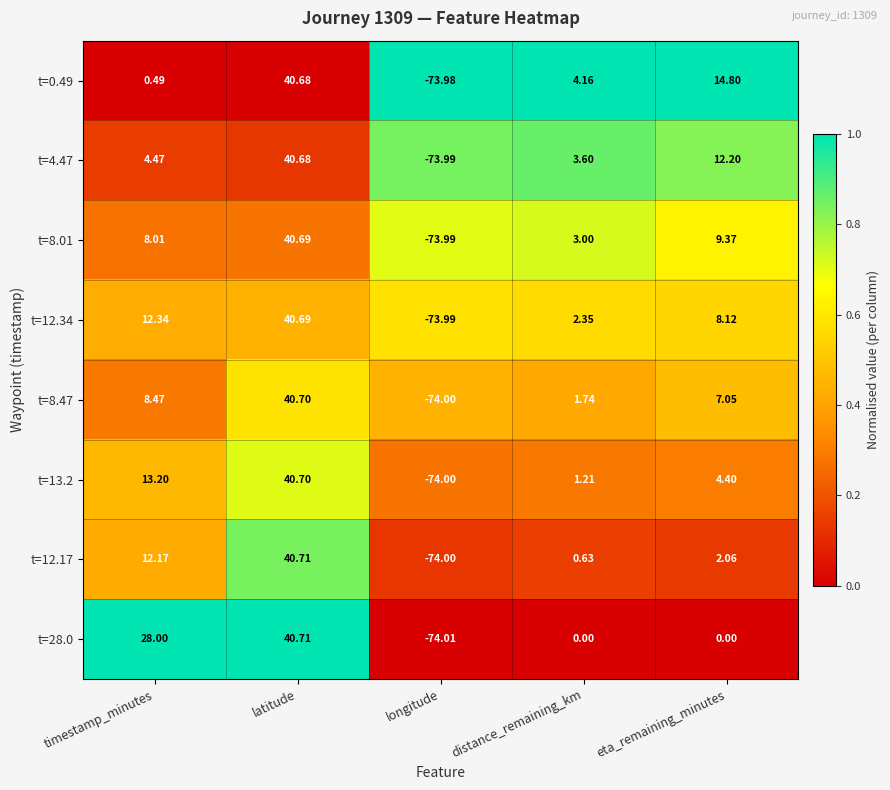

What is the spread (max minus min) of values at latitude?

0.0